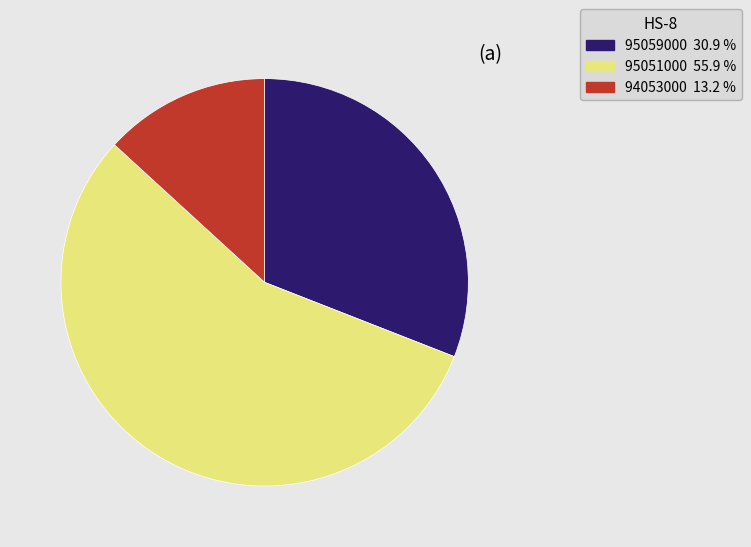

The 95051000 slice represents 42% of the pie. True or false?

False